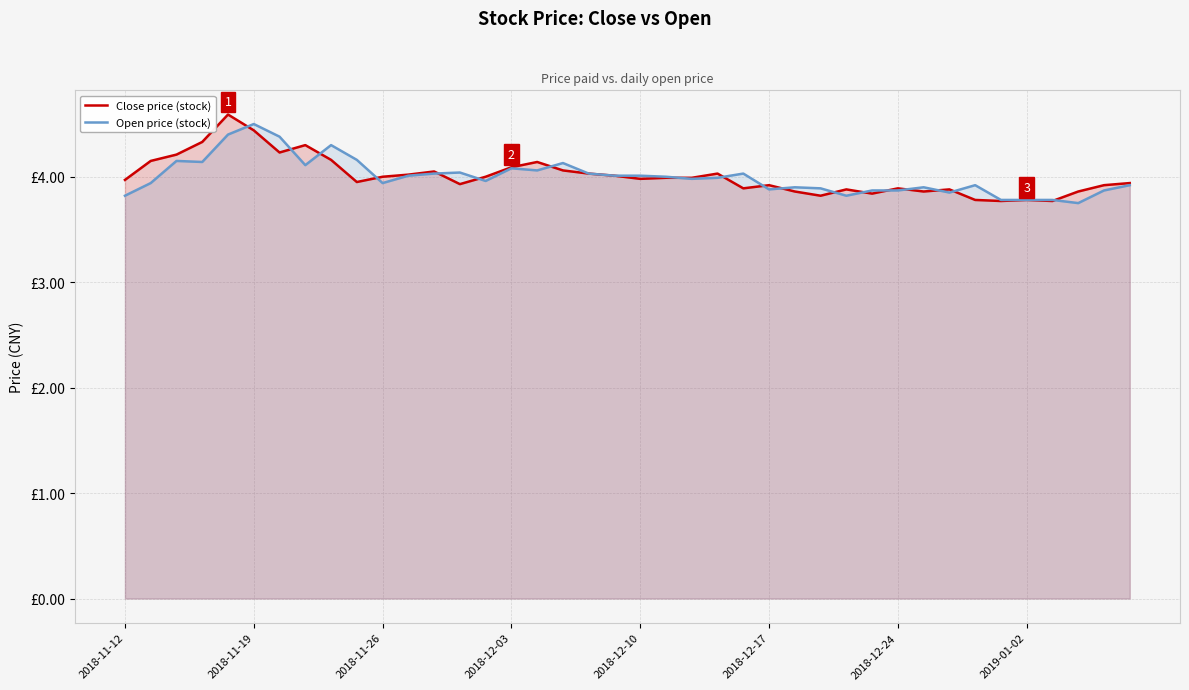

What is the difference between the second highest and second lowest values in the Close price (stock) series?

0.7